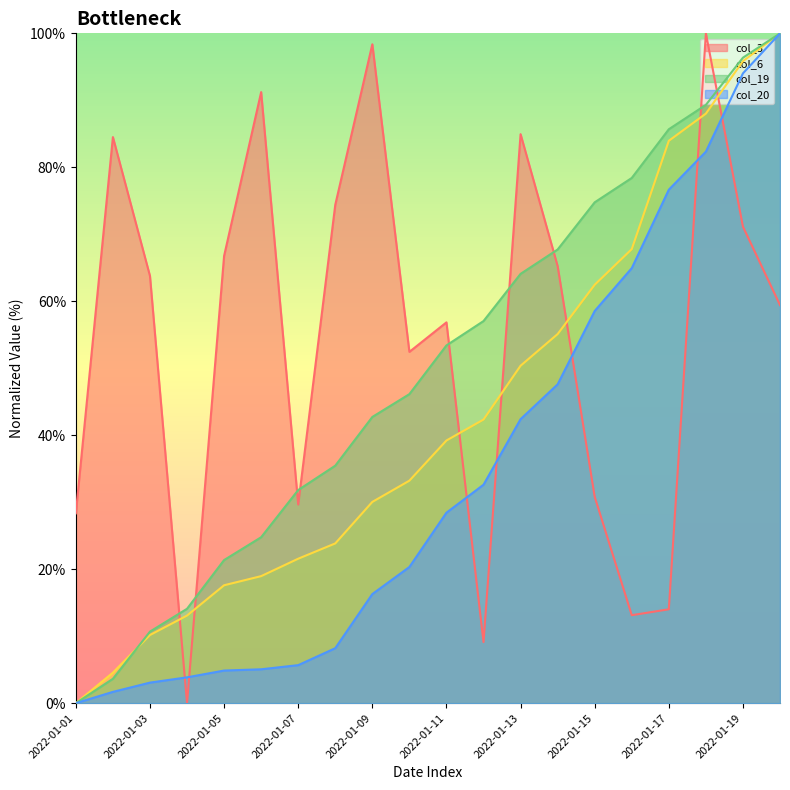

Is the value of col_19 at 2022-01-03 greater than the value of col_3 at 2022-01-02?

No